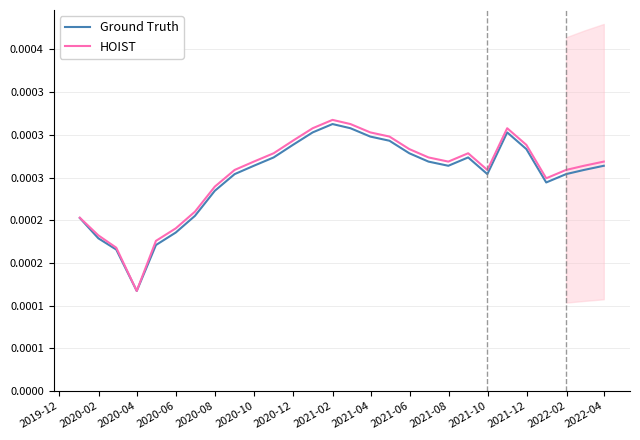

True or false: Ground Truth and HOIST cross at least once.

False